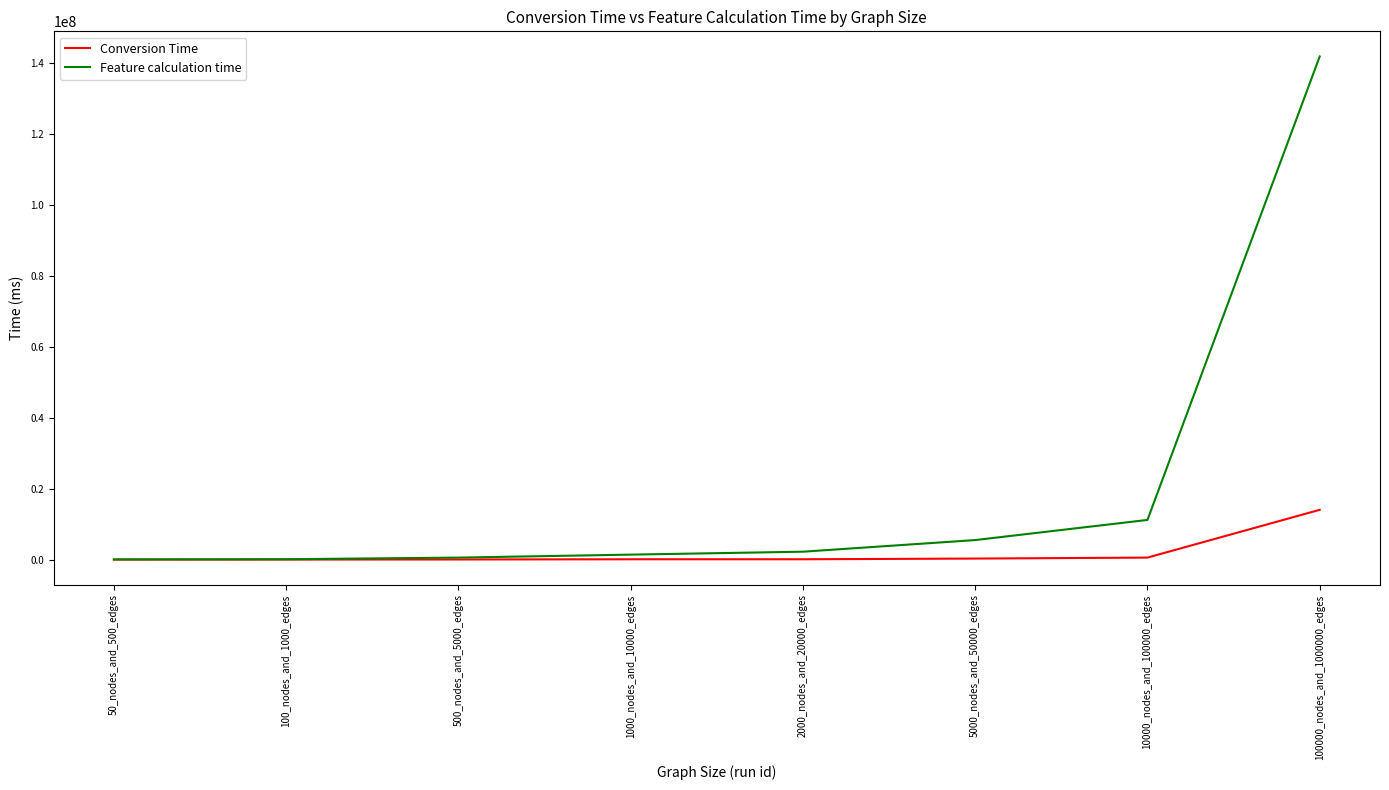

What value does the Conversion Time series have at 10000_nodes_and_100000_edges?

559009